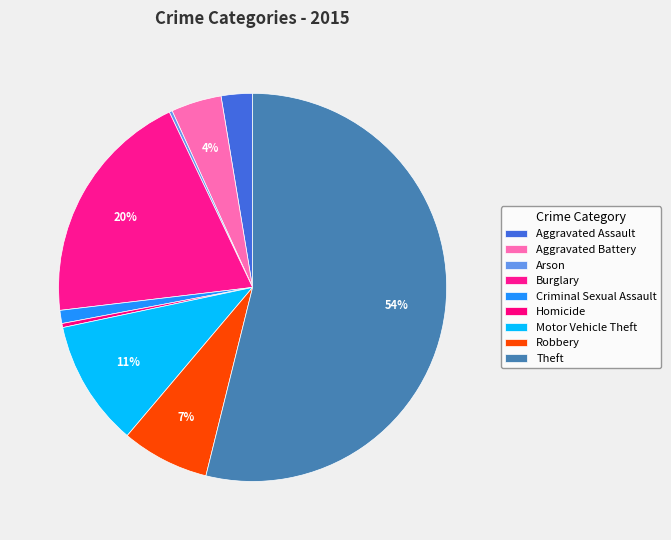

True or false: Motor Vehicle Theft accounts for 11% of the total.

True